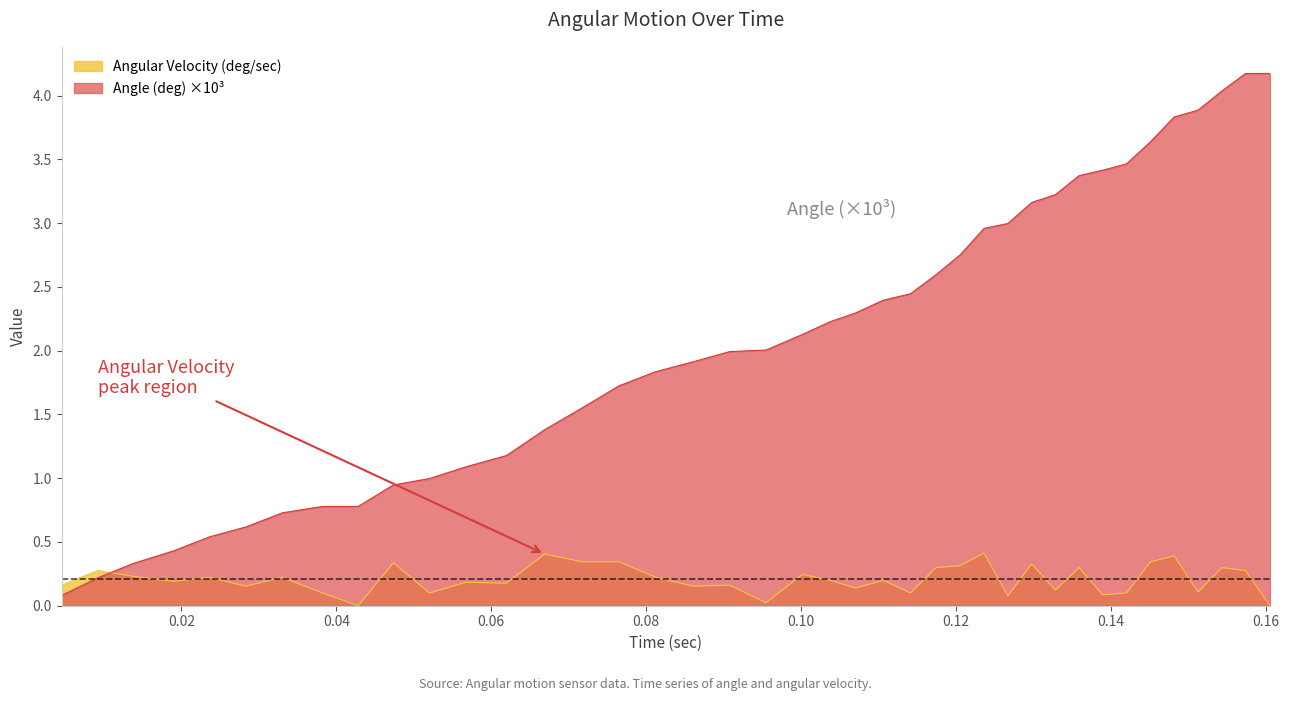

True or false: time has a value of 0.0 at time.

False